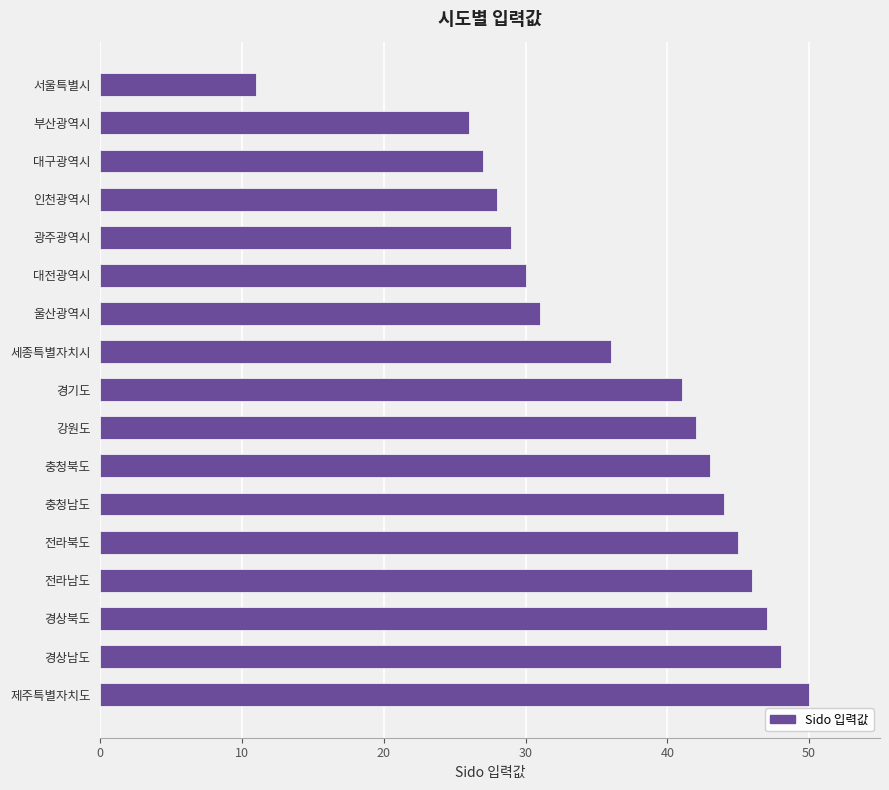

Where is the data nearest to the value 30?

대전광역시